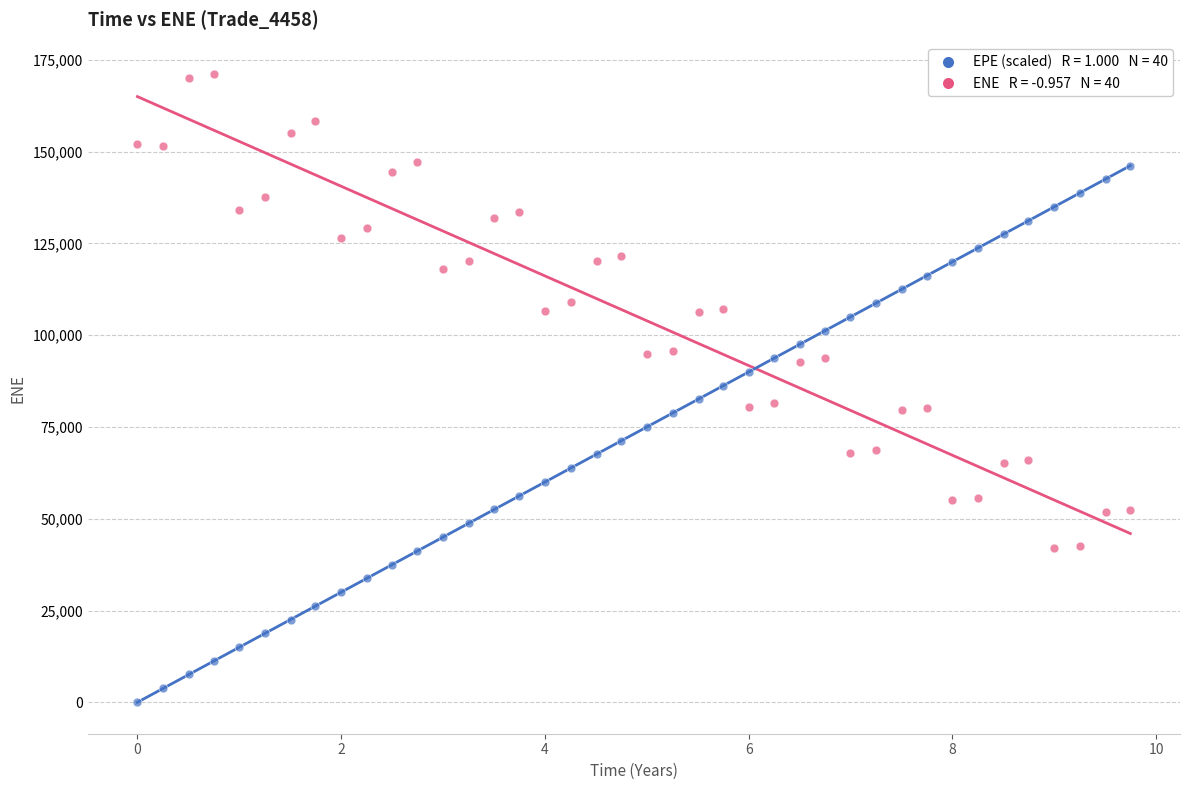

Across all data points, what is the range of X values (max minus min)?

9.7